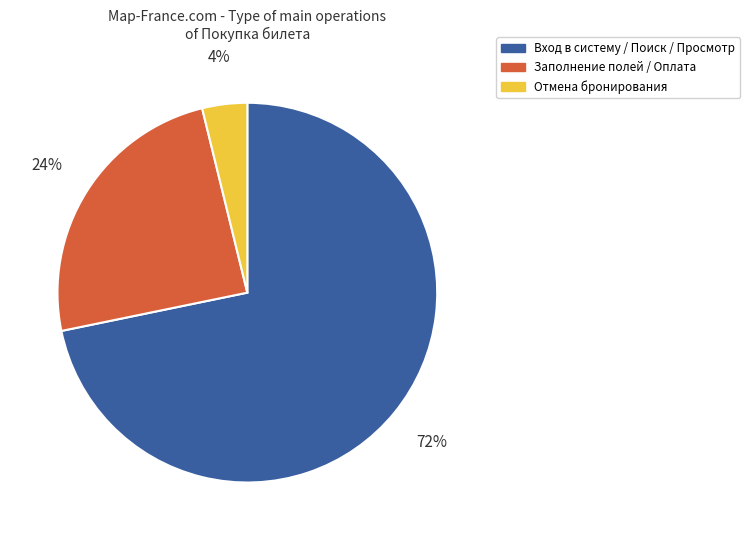

Is there any slice that represents more than half of the pie?

Yes